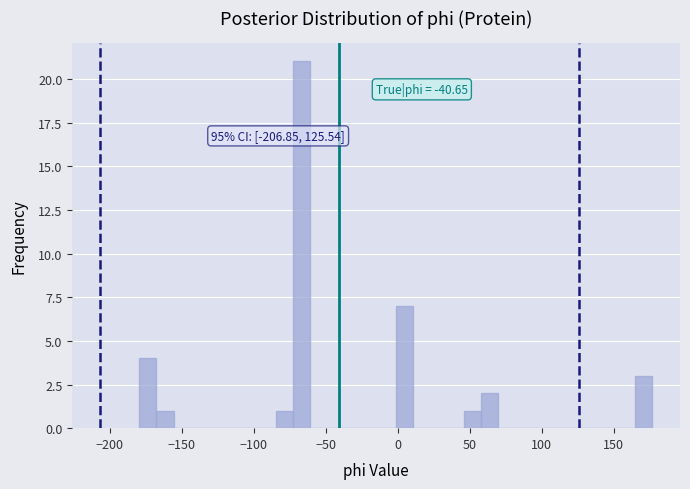

Read against the x-axis, roughly where is the centre of the tallest bar?

-65